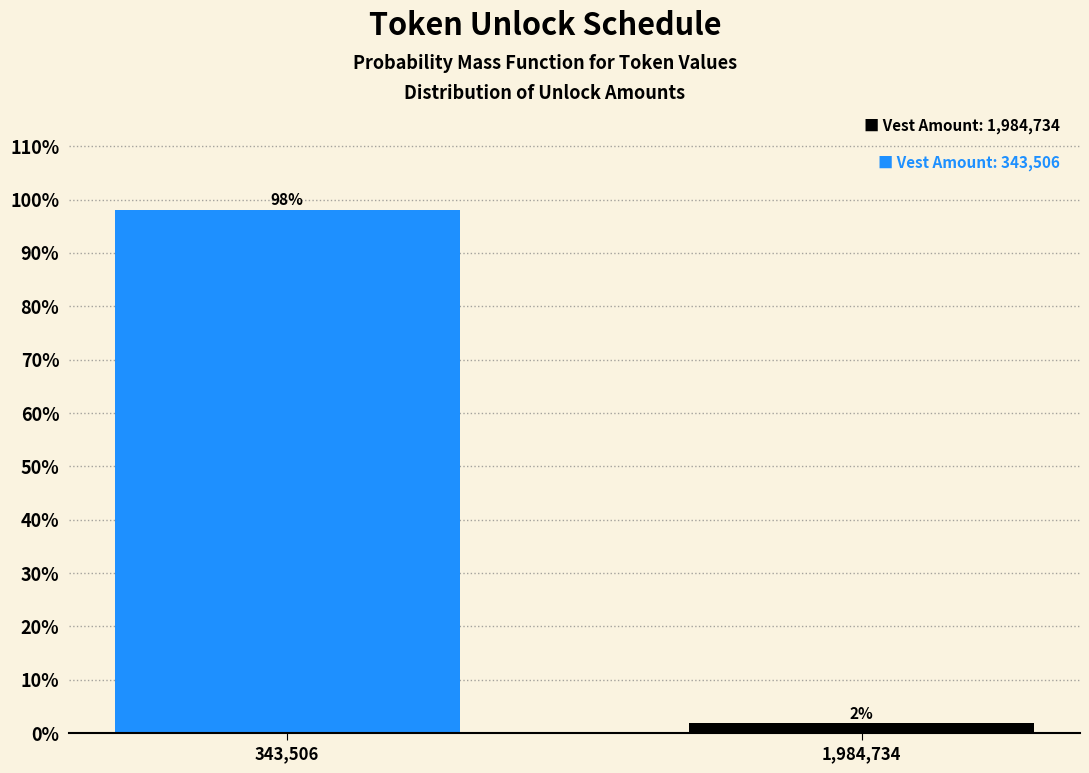

Is it true that the value at 343,506 is 46.3?

False